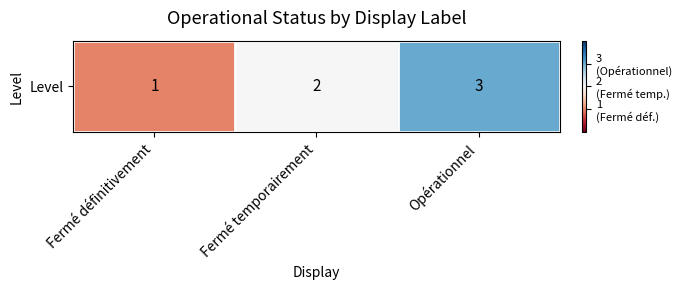

Between Fermé définitivement and Opérationnel, which is larger?

Opérationnel